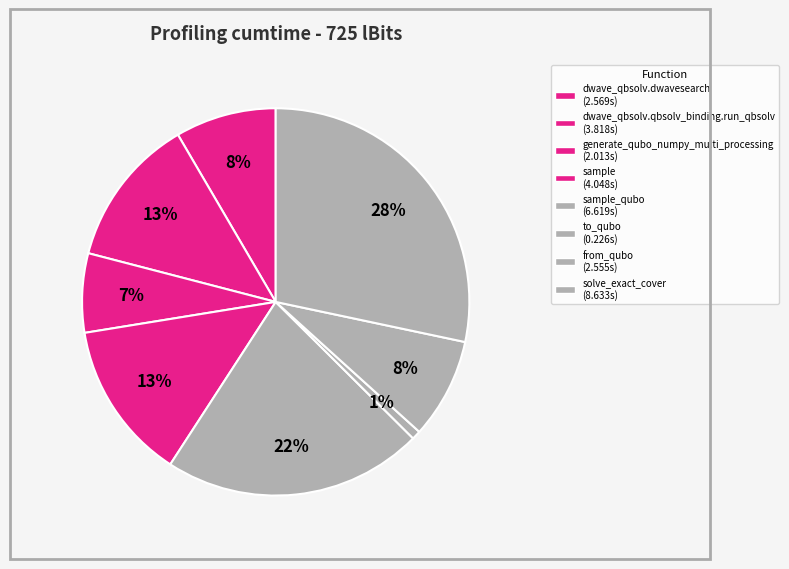

How many segments does this pie chart have?

8